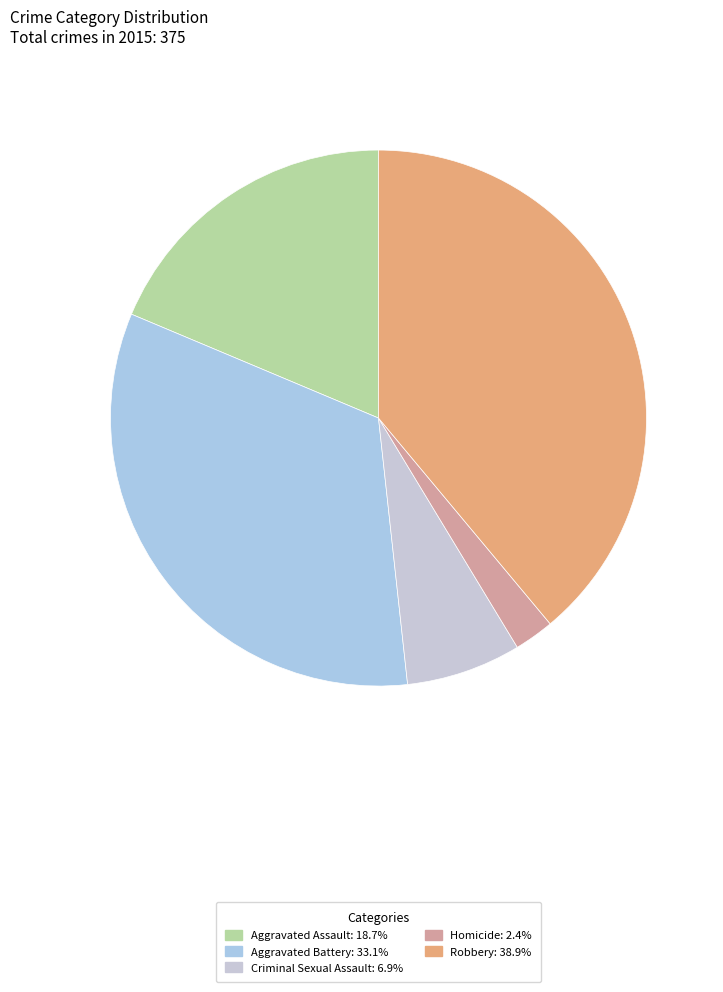

Is there a majority slice in this chart?

No